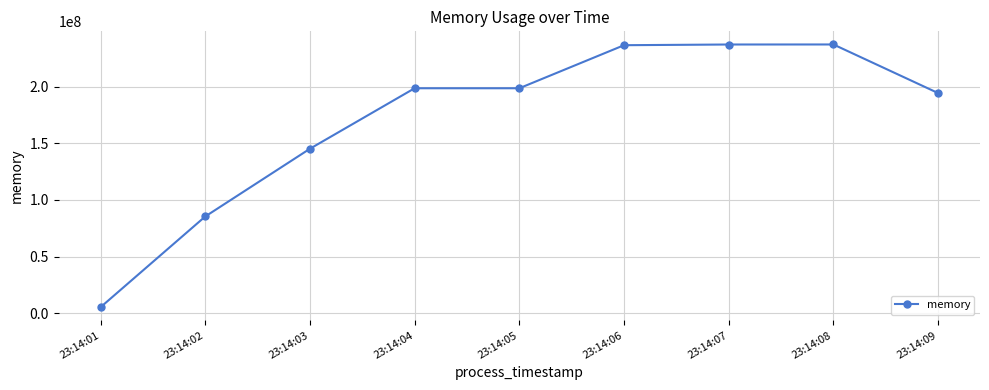

What value does the data have at 23:14:04?

198721536